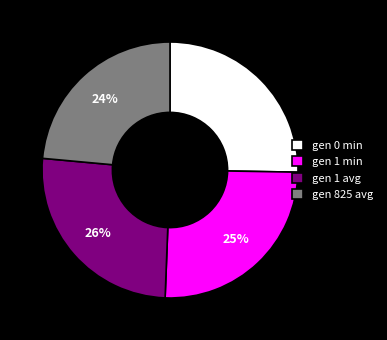

The gen 1 min slice represents 20% of the pie. True or false?

False